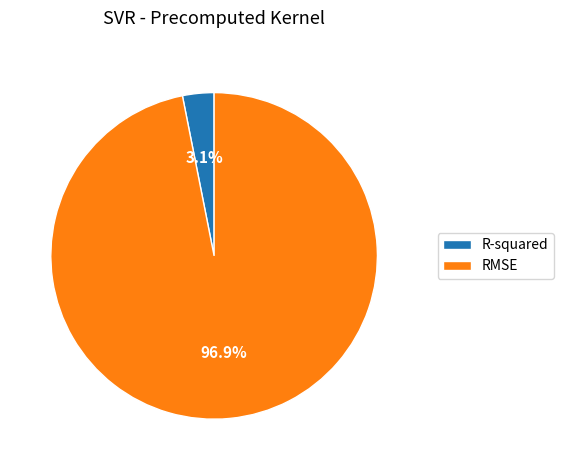

Between RMSE and R-squared, which is larger?

RMSE